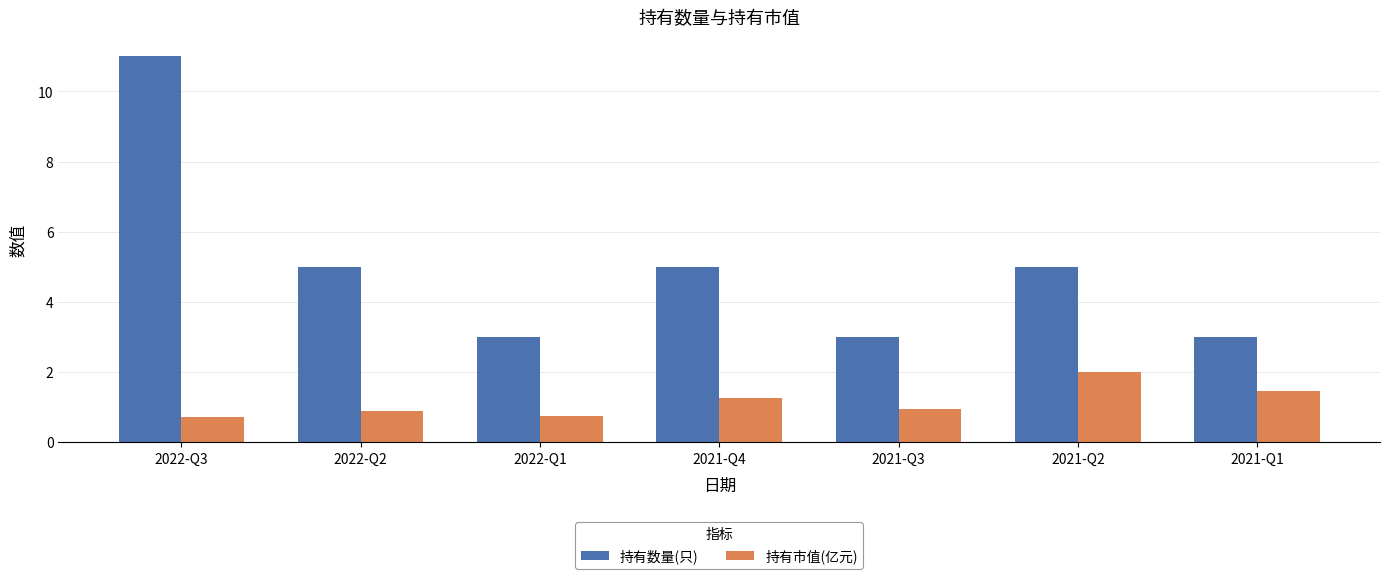

Rank the series by their maximum value, from highest to lowest.

持有数量(只), 持有市值(亿元)